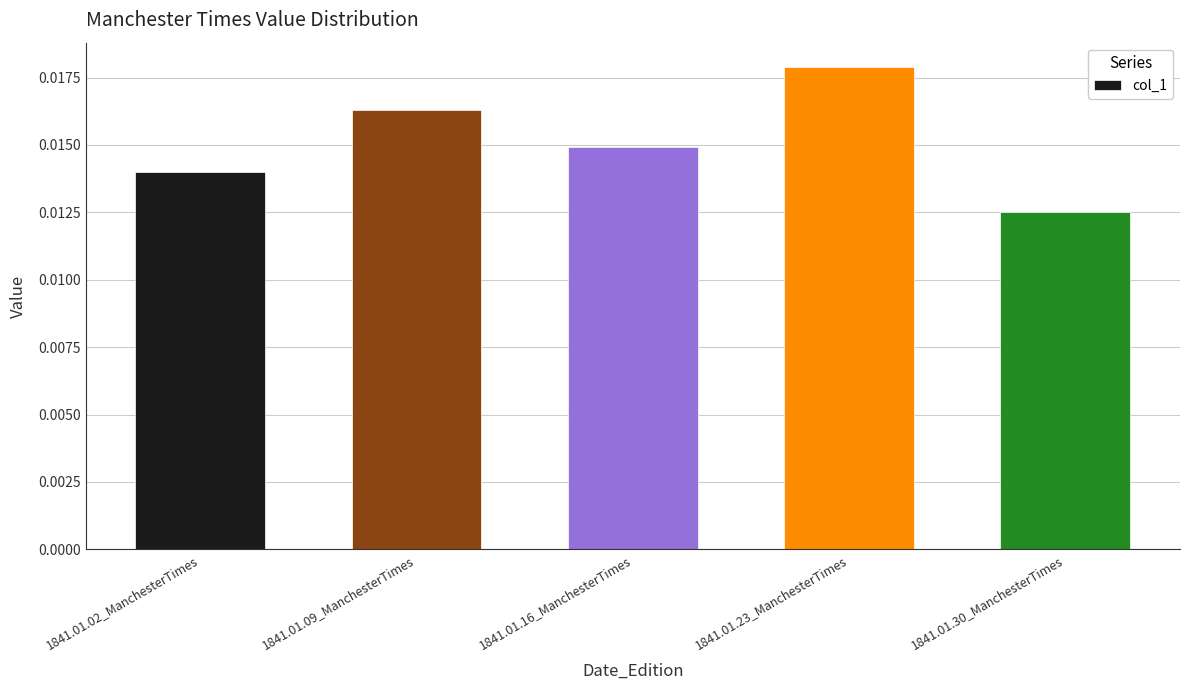

At which category does the chart reach its minimum across all series?

1841.01.30_ManchesterTimes